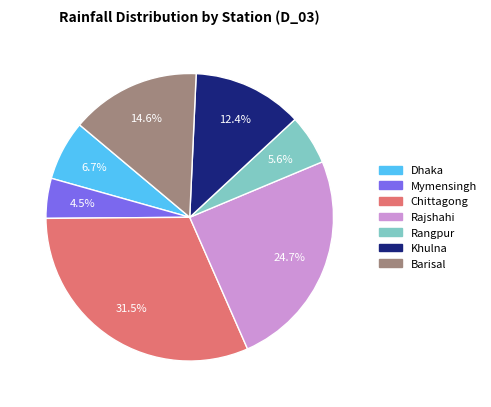

Is there any slice that represents more than half of the pie?

No